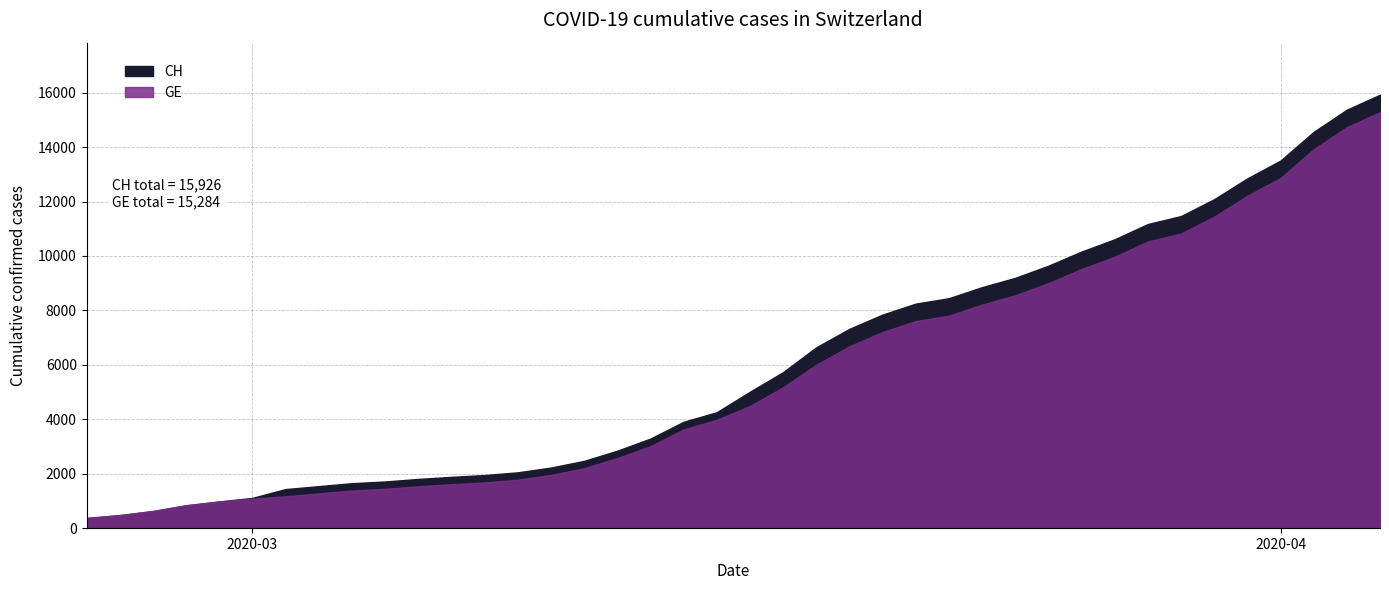

At which category is the sum across all series the highest?

39